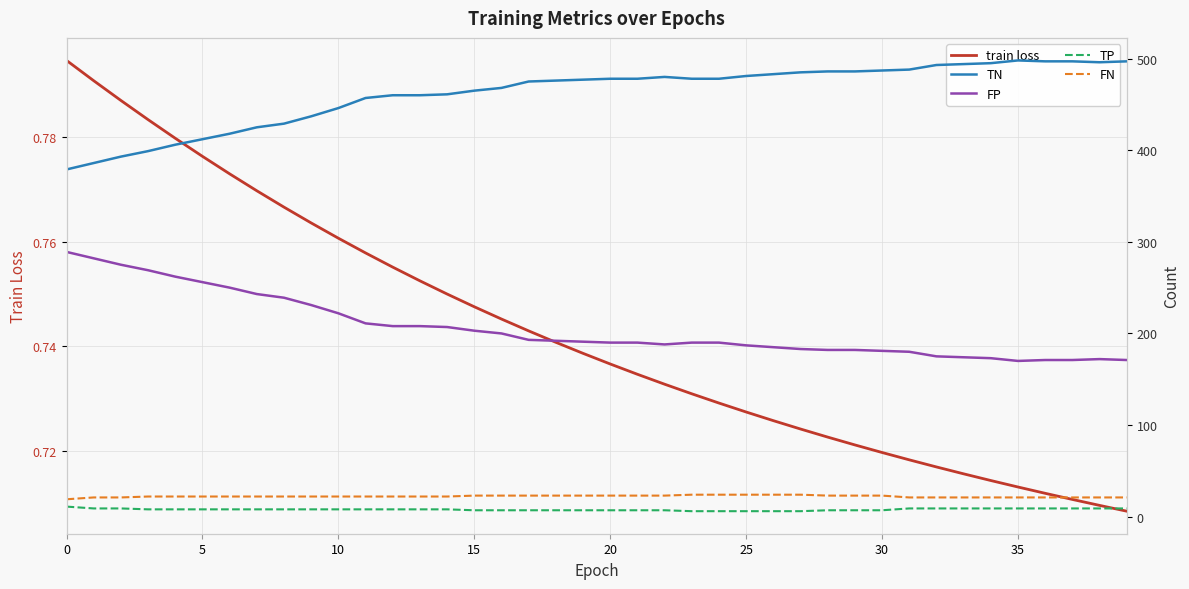

What is the label of the 5th point from the right?

35